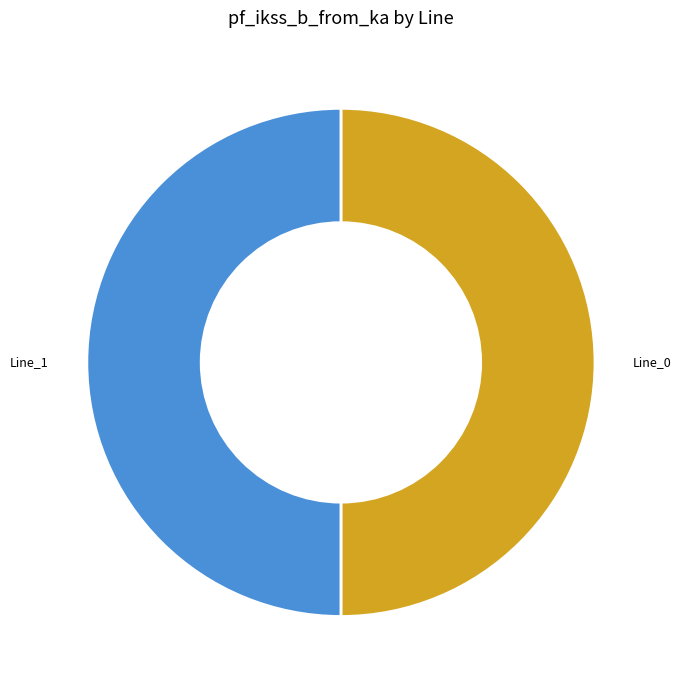

The Line_1 slice represents 62% of the pie. True or false?

False